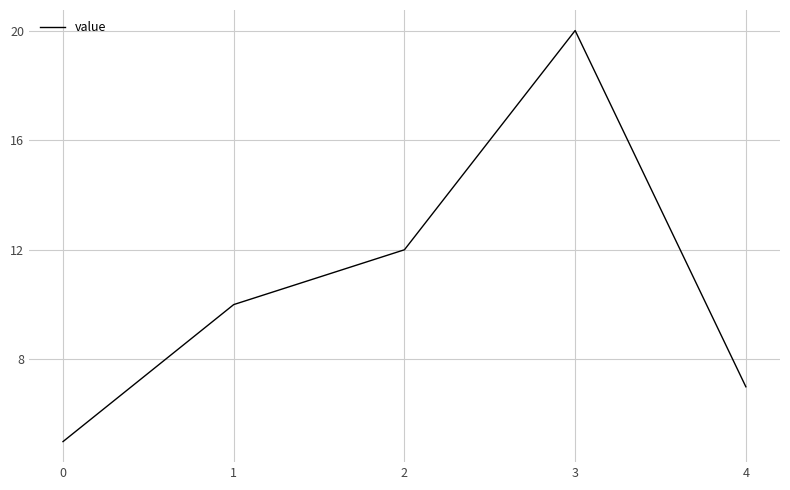

How many categories are shown in the chart?

5